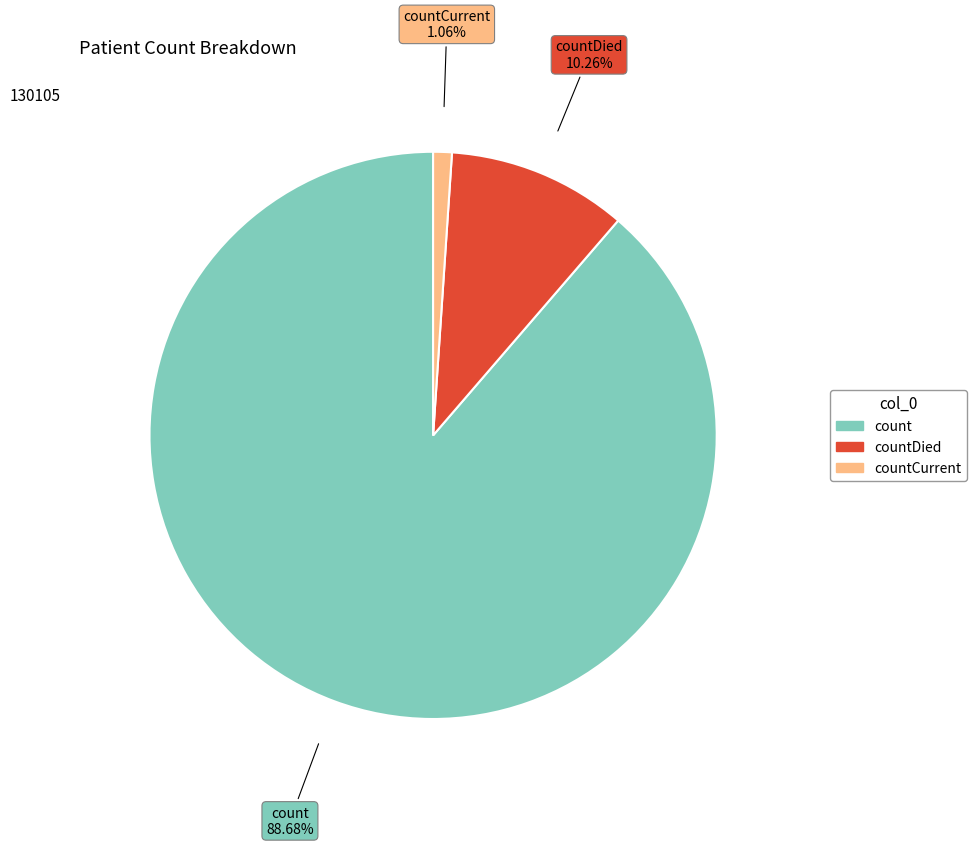

Does any single category account for the majority?

Yes